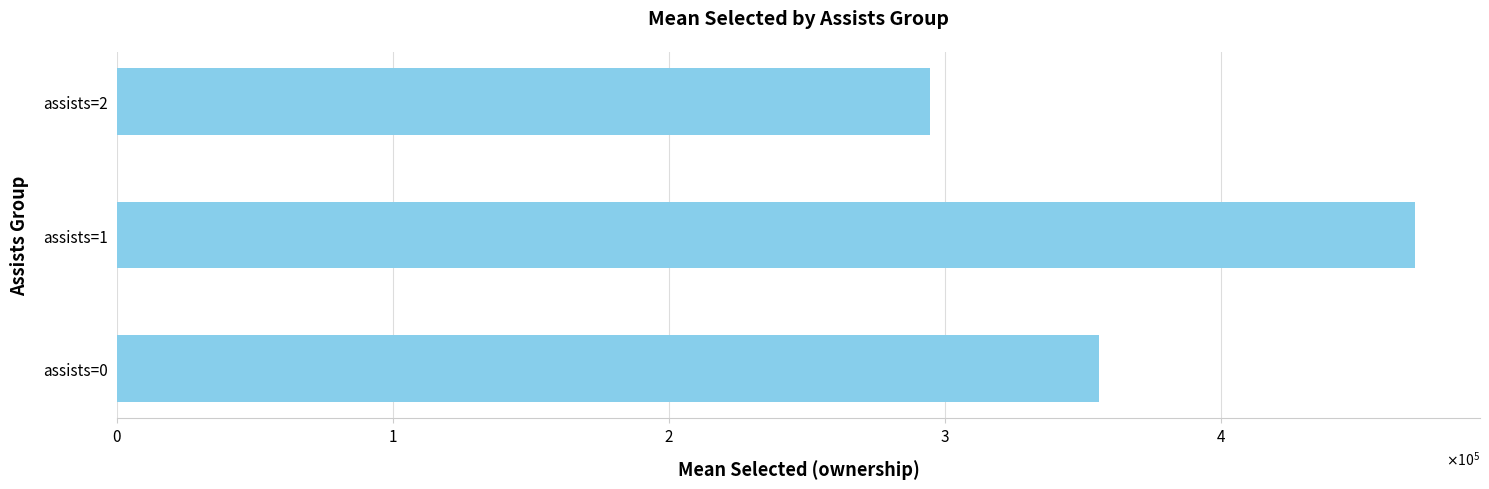

List the labels in order of value, largest first.

assists=1, assists=0, assists=2